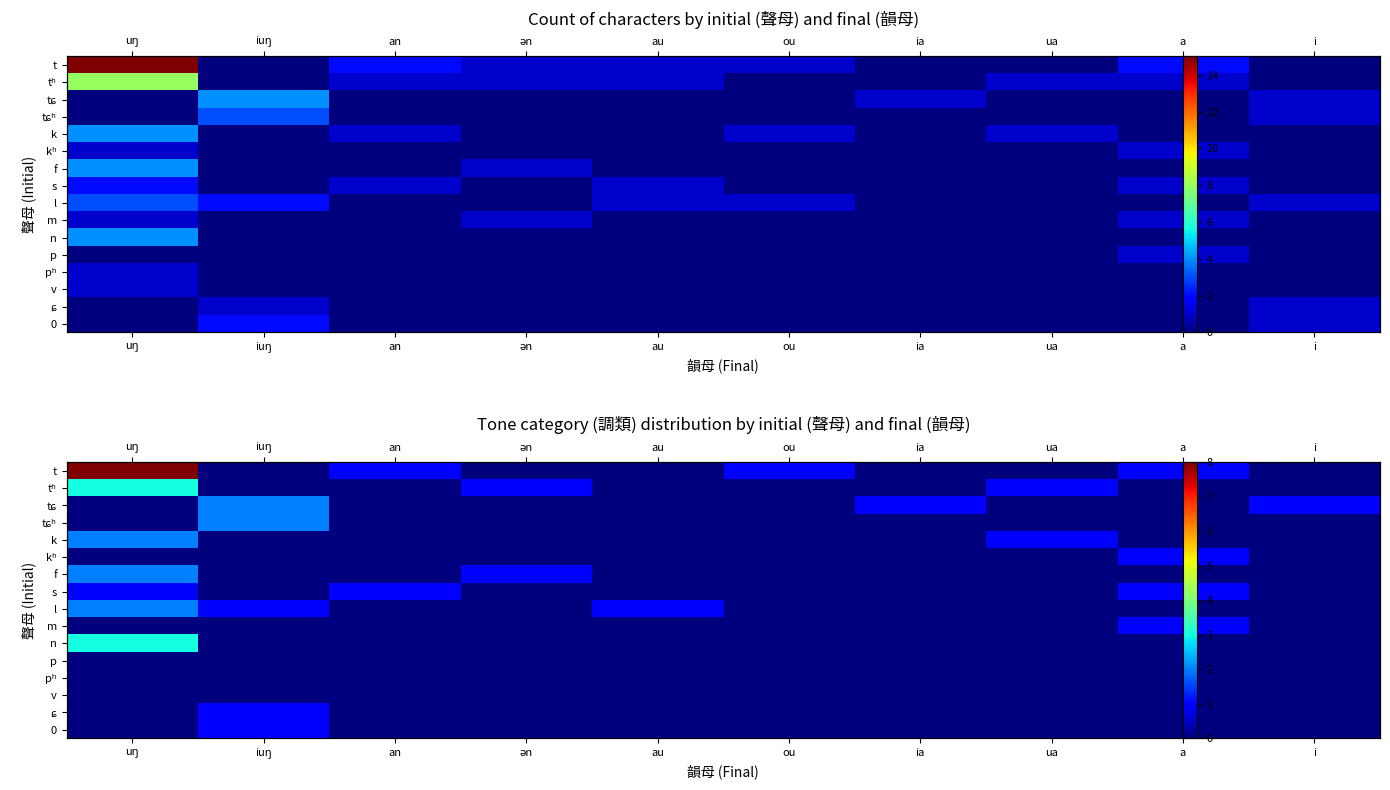

How many distinct data groups are displayed?

16